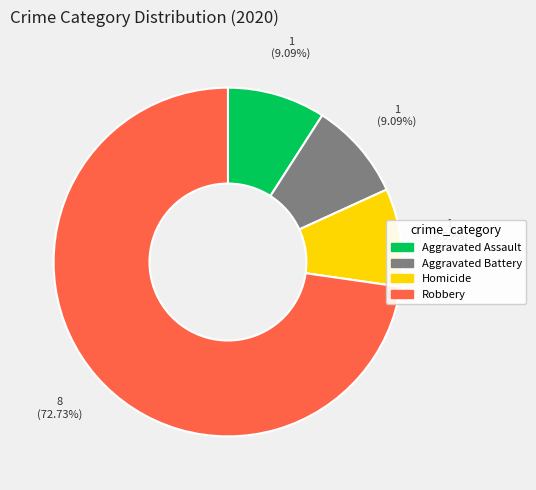

Which slice is the largest?

Robbery